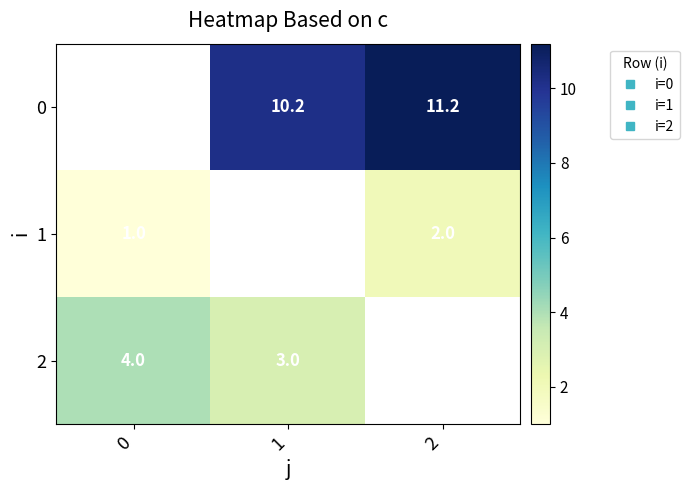

What is the smallest value displayed?

1.0